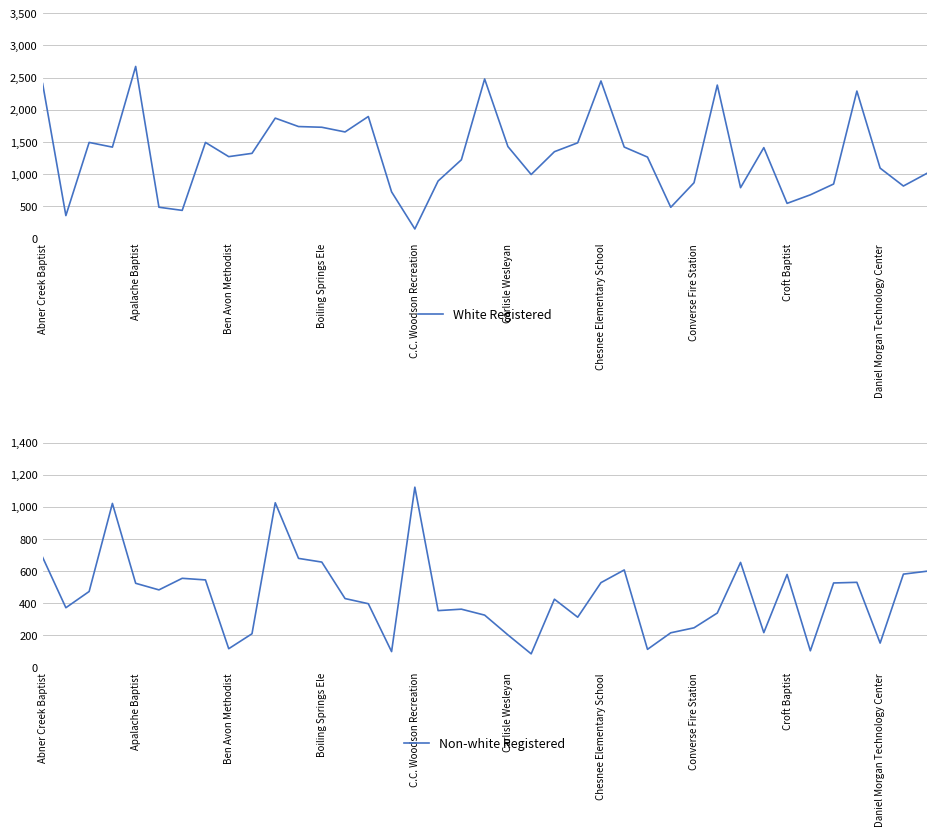

What is the sum of all White Registered values?

51290